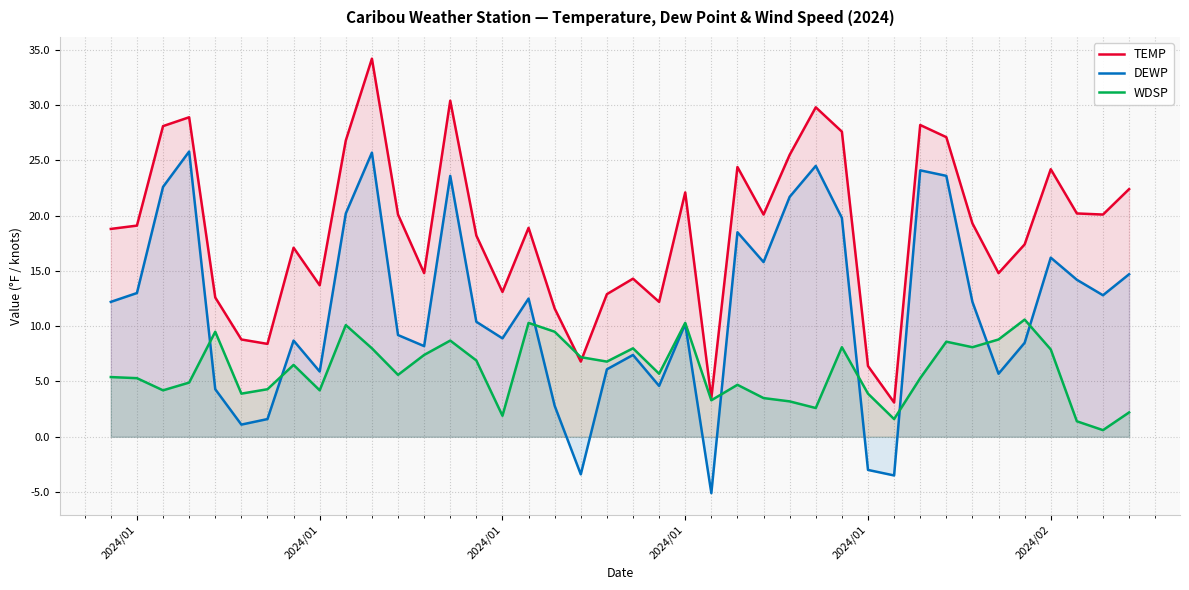

True or false: DEWP and TEMP cross at least once.

False